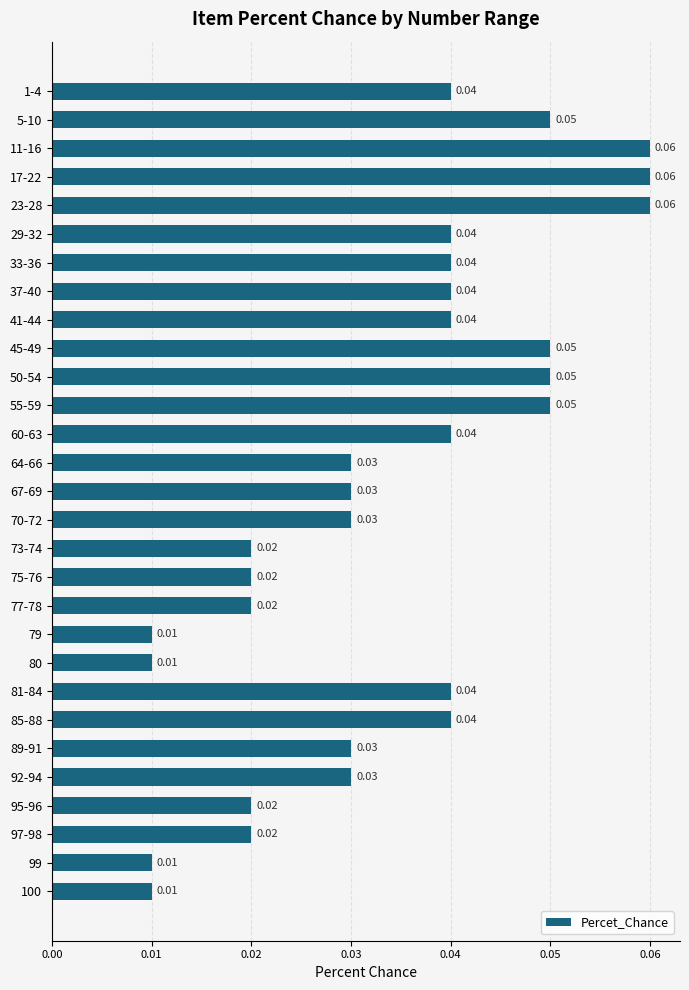

What is the sum of all values?

1.0